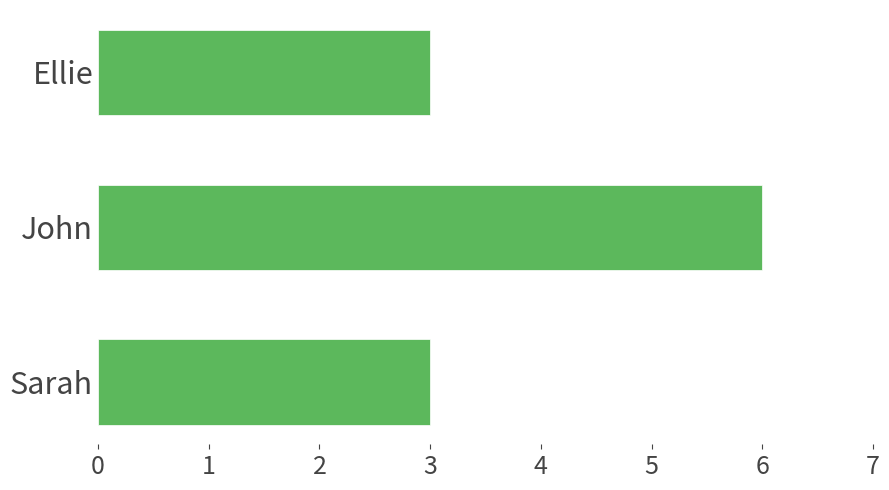

What is the change in value from Sarah to John?

+3